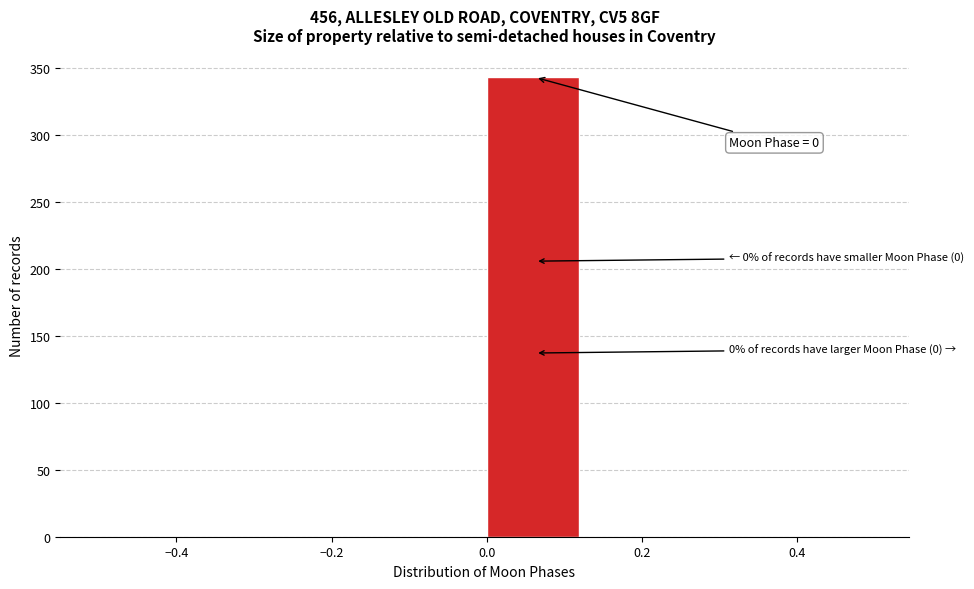

Which range on the x-axis has the tallest bar?

0.000 to 0.125